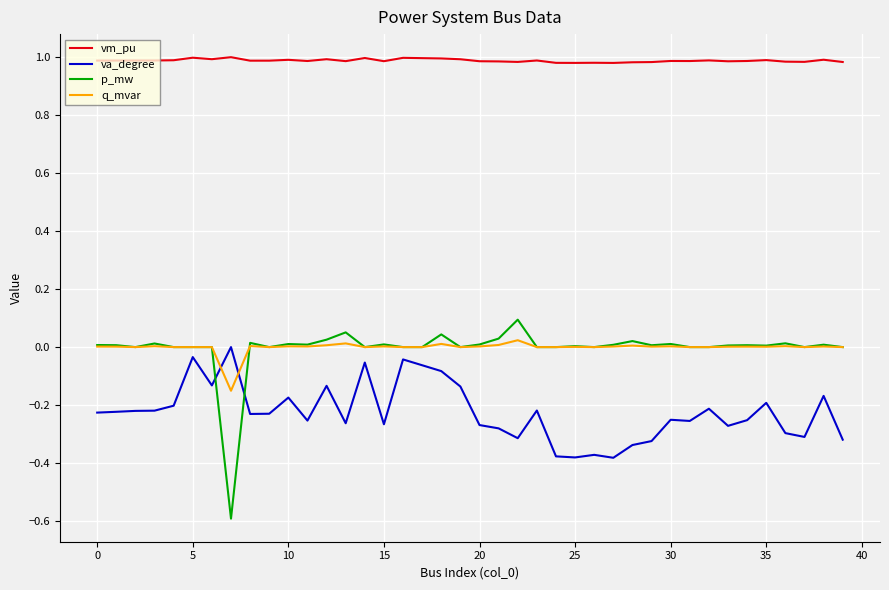

Which series has the largest total across all categories?

vm_pu